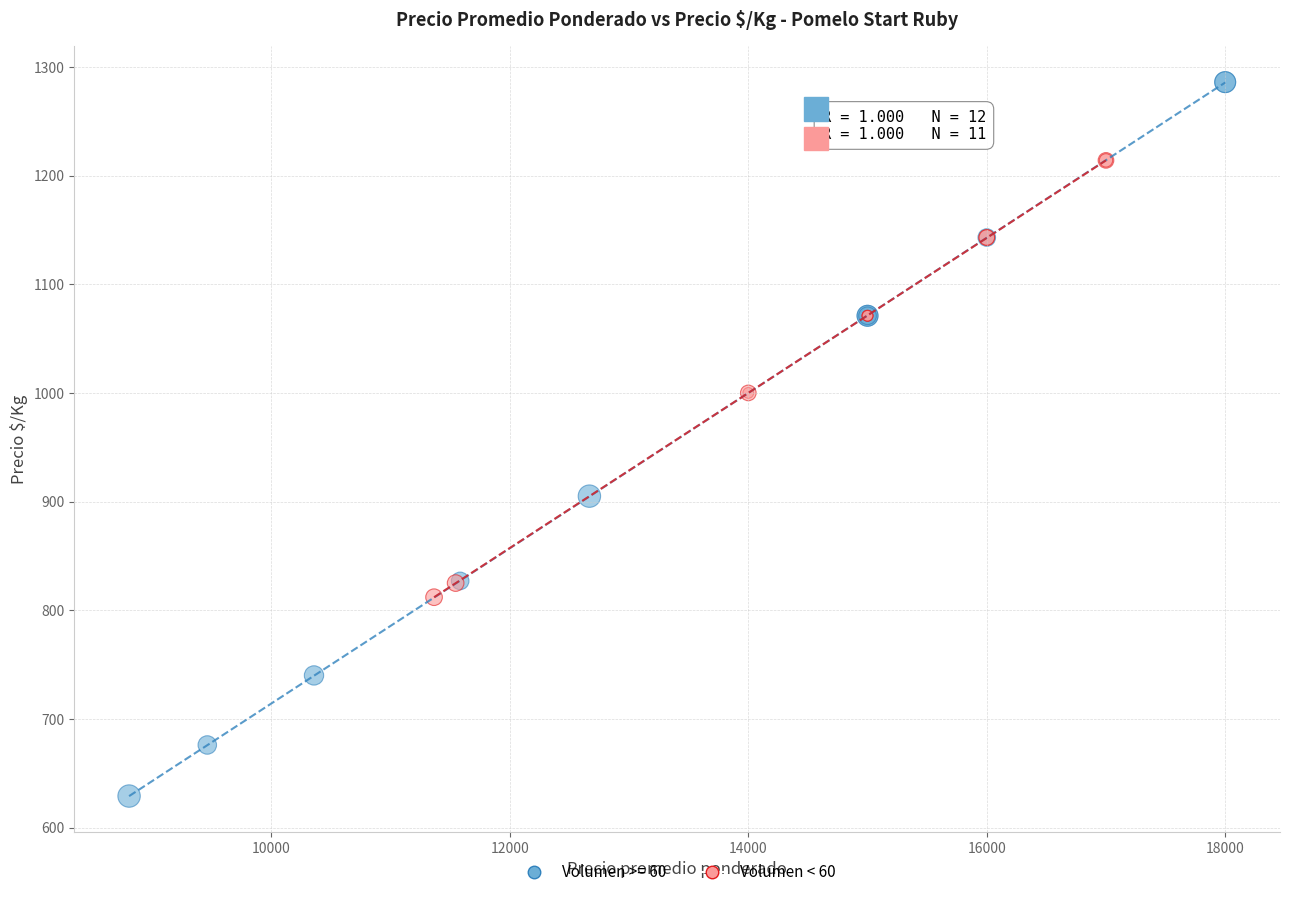

Which series has the widest spread of Y values?

Volumen >= 60